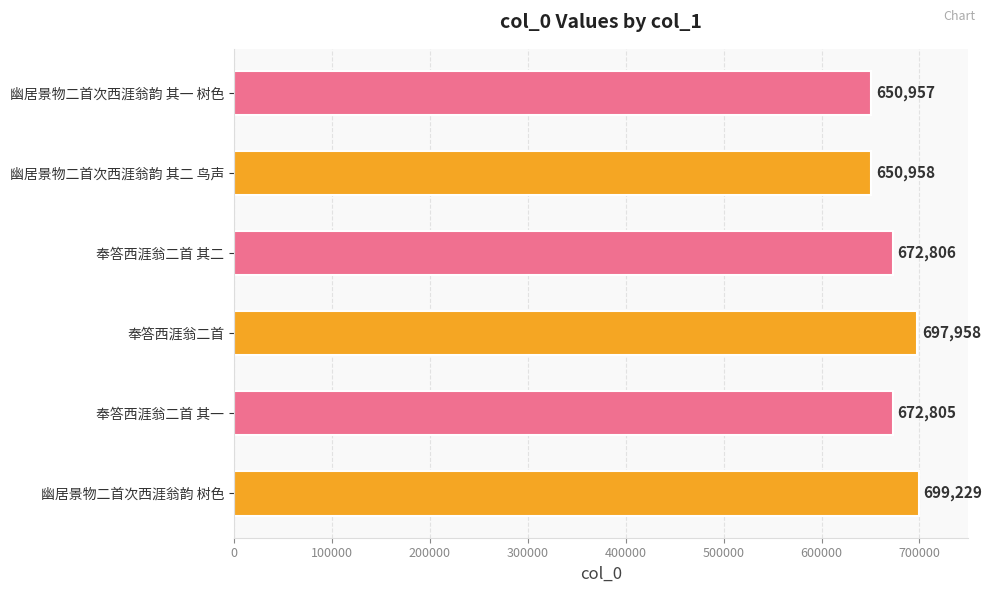

What is the difference between the maximum and minimum values?

48272